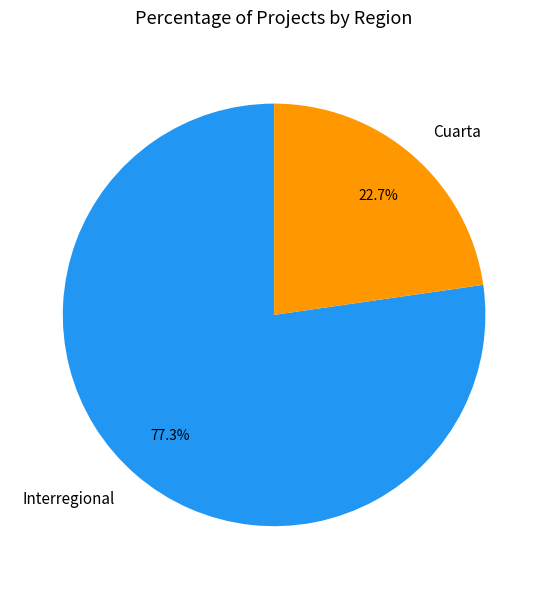

What portion of the pie excludes Cuarta?

77.3%